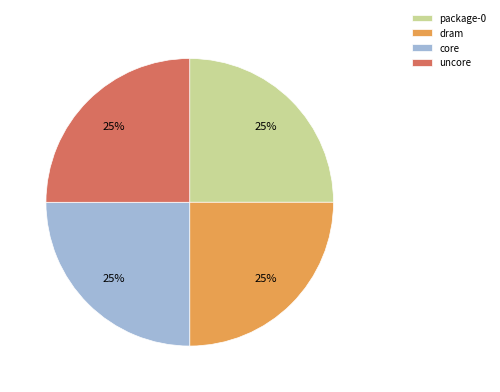

Is it true that dram is 37% of the pie?

False